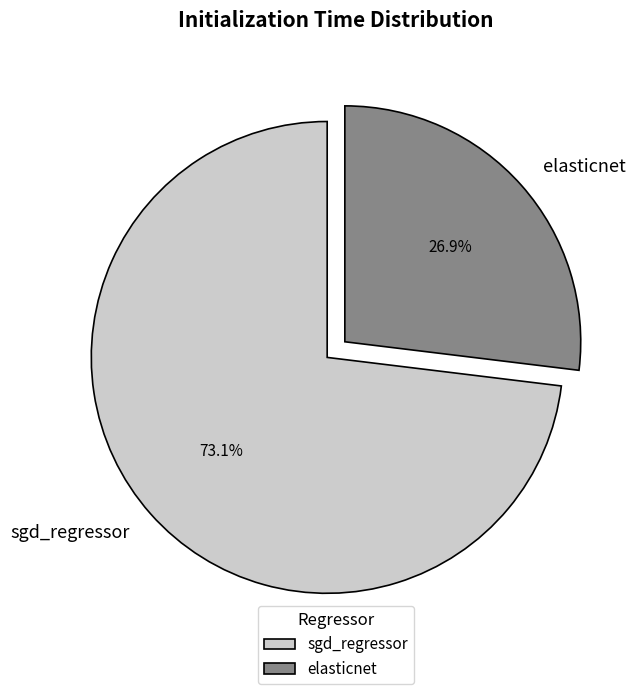

True or false: sgd_regressor accounts for 85% of the total.

False